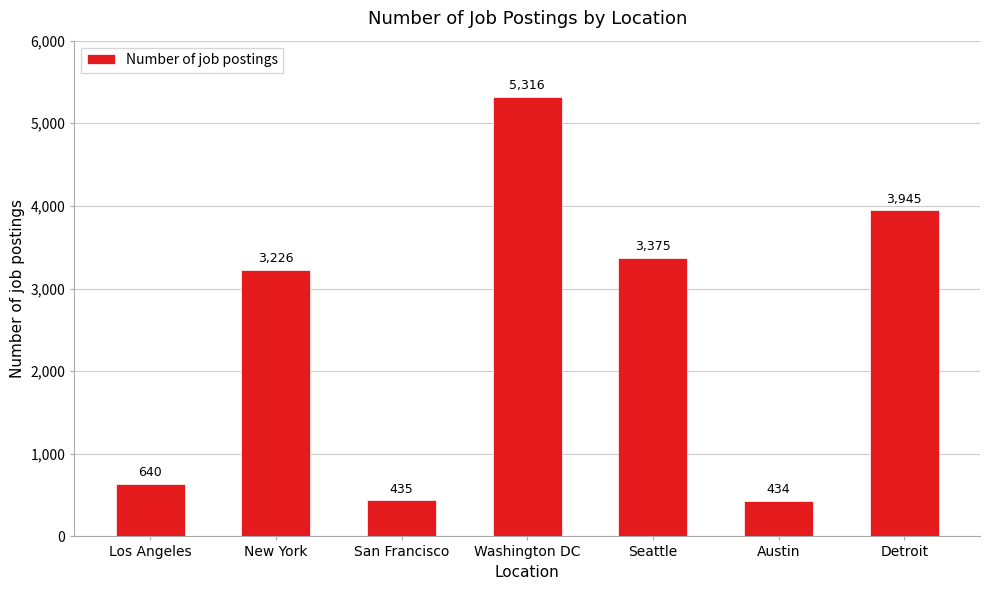

What is the greatest value displayed?

5316